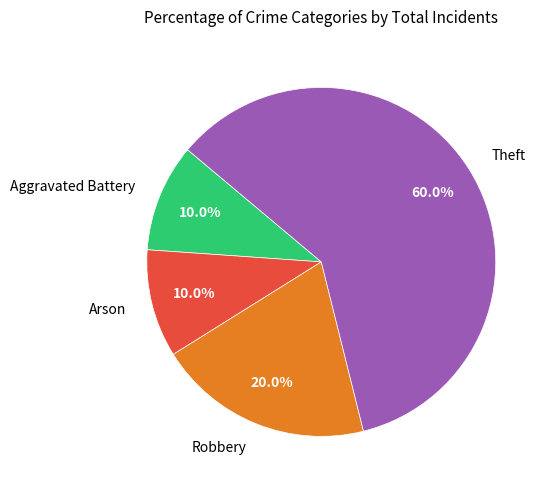

What portion of the pie excludes Aggravated Battery?

90.0%